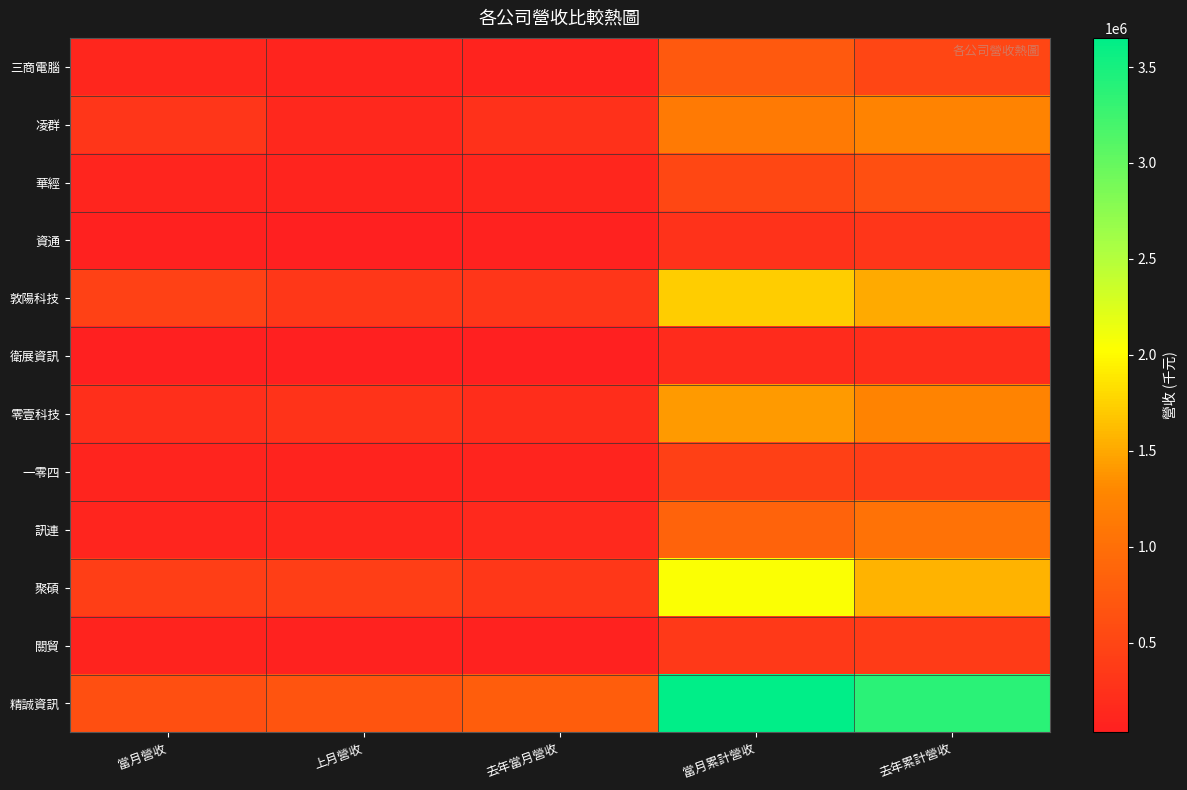

At which category is the sum across all series the highest?

當月累計營收